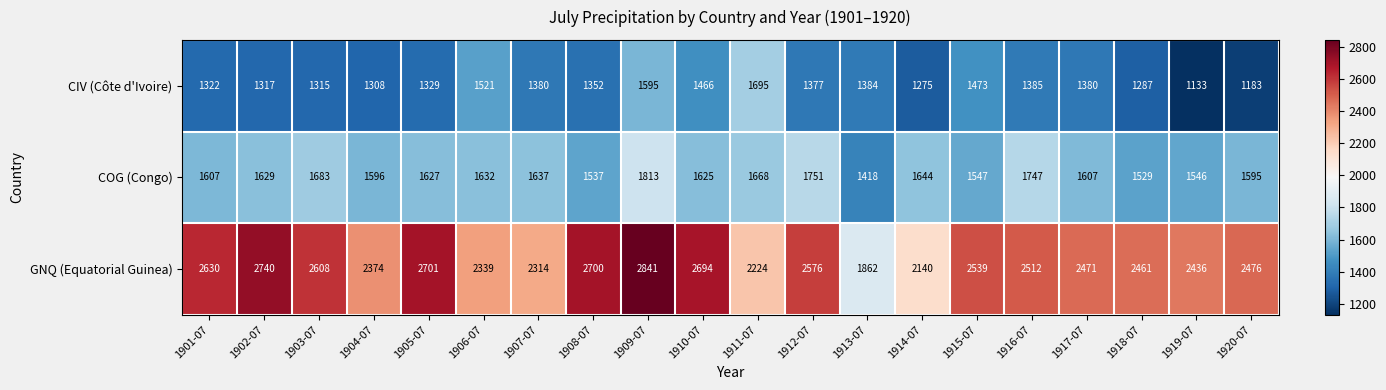

What is the sum of the GNQ (Equatorial Guinea) values at 1915-07 and 1905-07?

5240